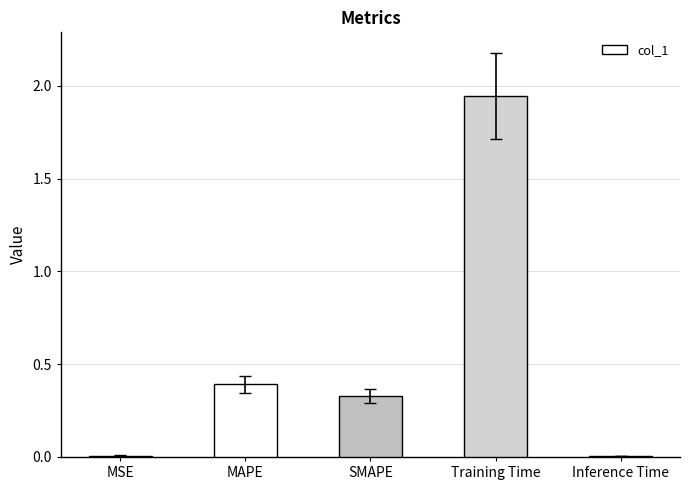

Are the bars horizontal?

No